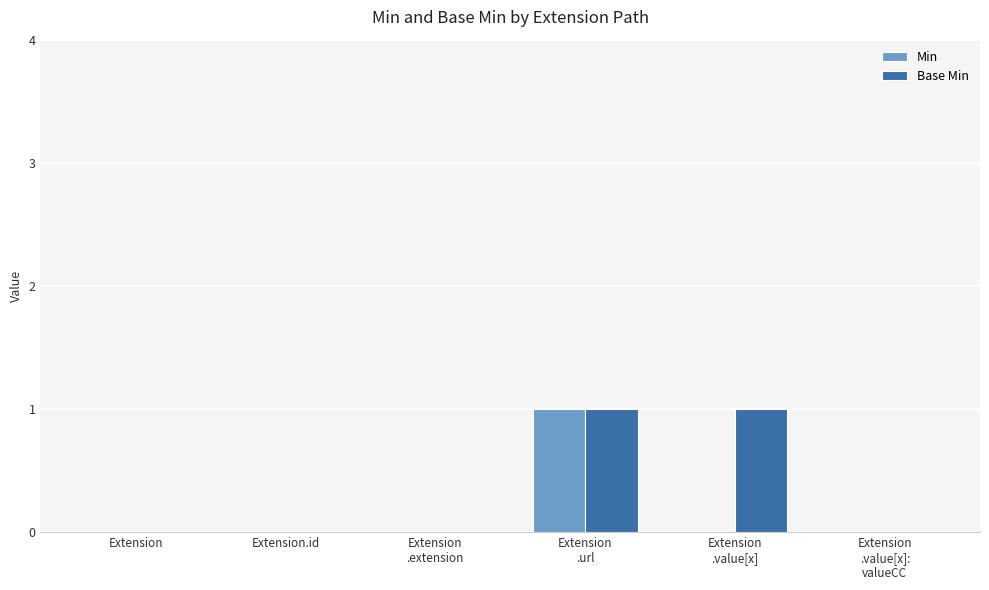

Which series has the largest total across all categories?

Base Min